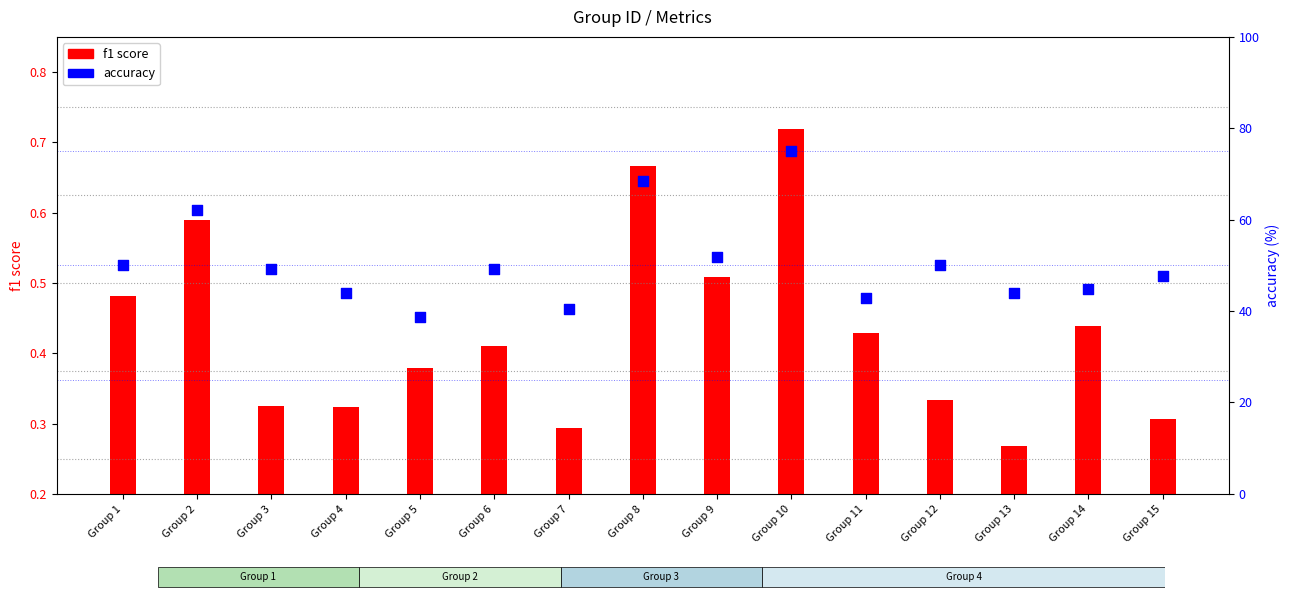

Which series has the largest total across all categories?

accuracy